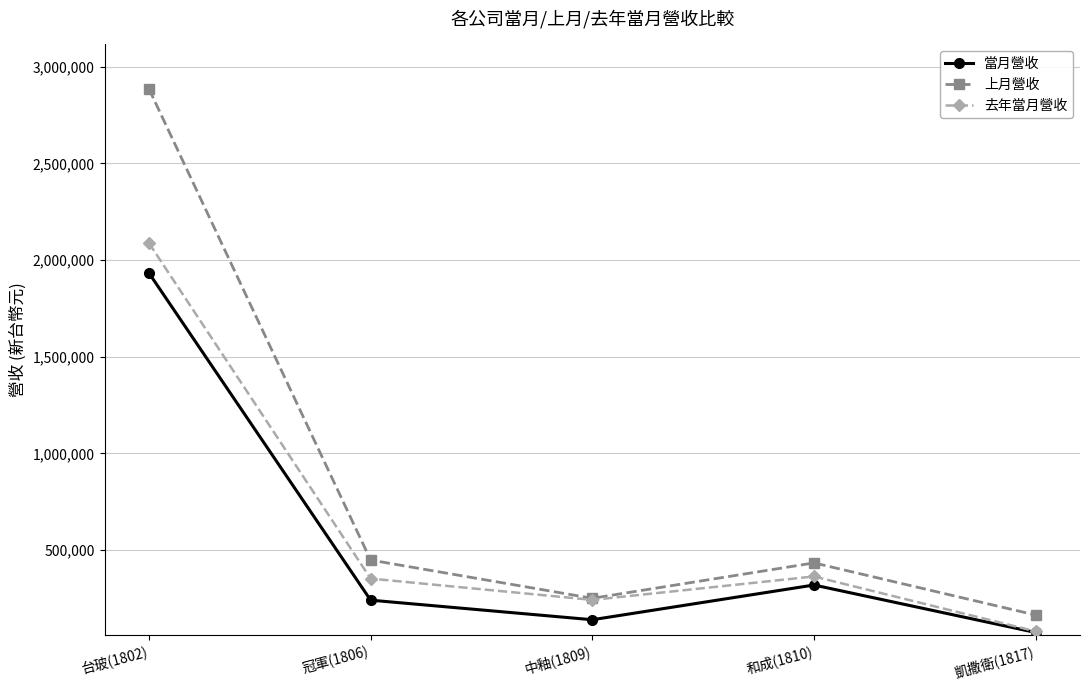

What is the difference between the maximum and minimum values in the 去年當月營收 series?

2008083